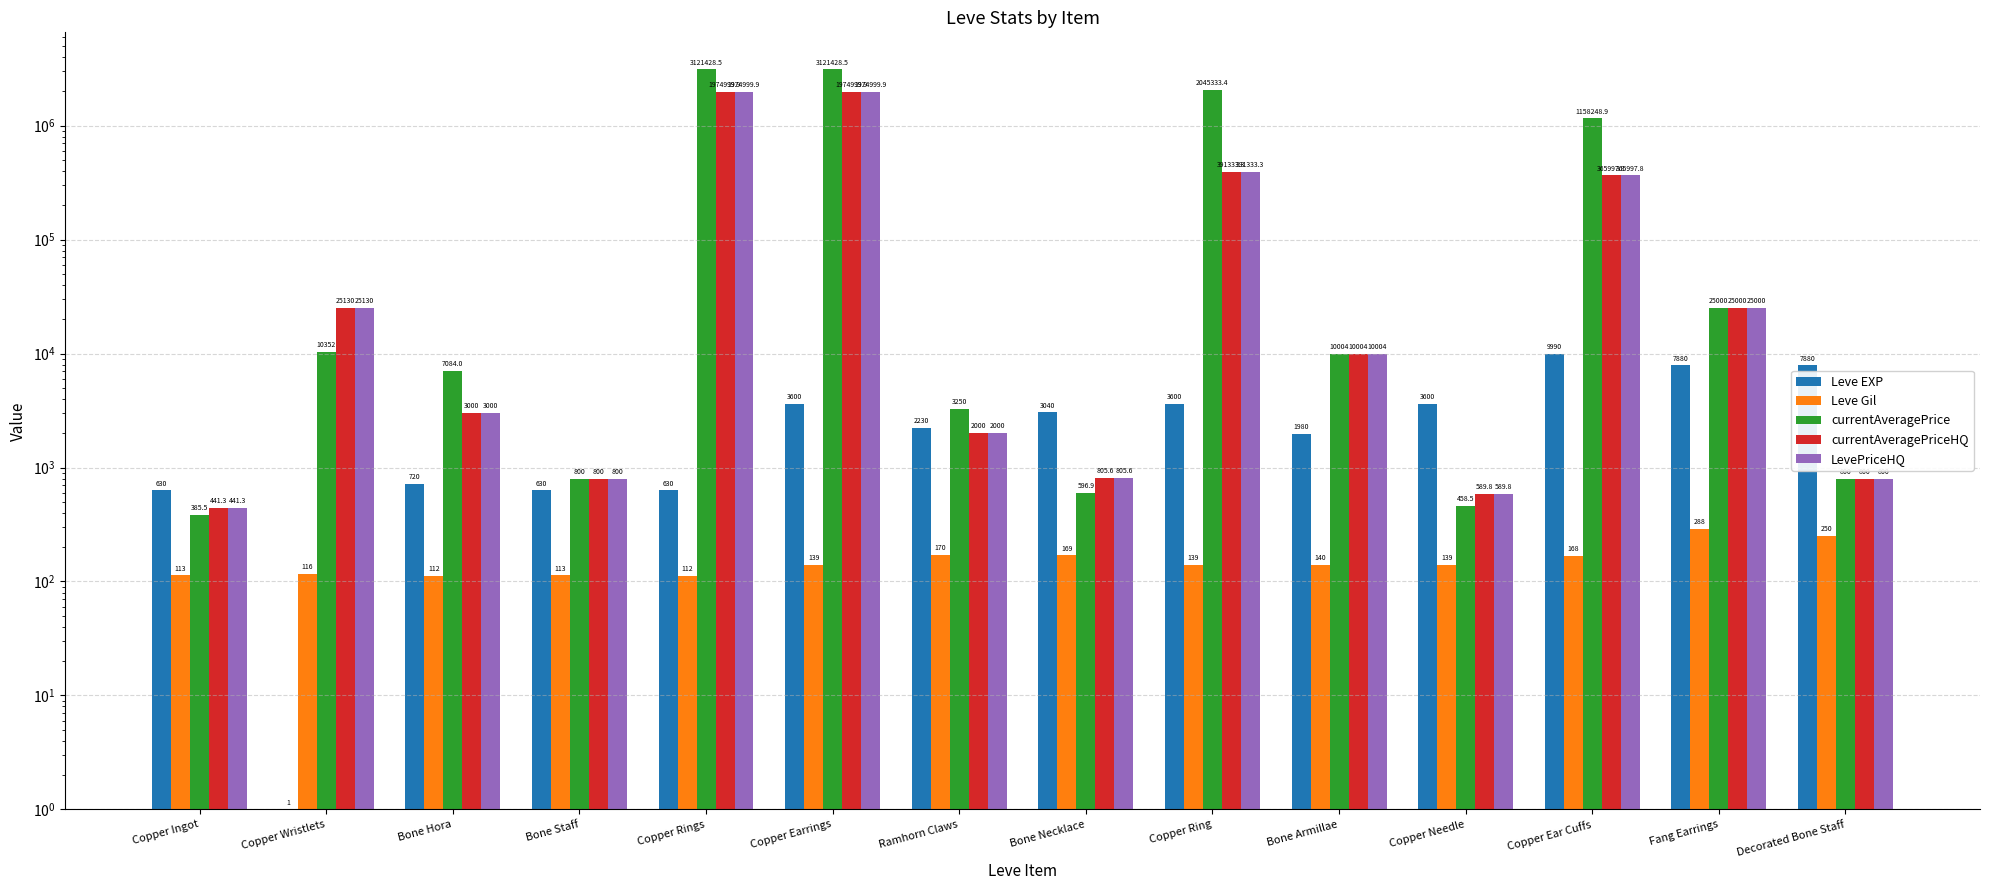

Reading left to right, list all the values displayed in this chart.

Leve EXP: Copper Ingot=630.0	Copper Wristlets=1.0	Bone Hora=720.0	Bone Staff=630.0	Copper Rings=630.0	Copper Earrings=3600.0	Ramhorn Claws=2230.0	Bone Necklace=3040.0	Copper Ring=3600.0	Bone Armillae=1980.0	Copper Needle=3600.0	Copper Ear Cuffs=9990.0	Fang Earrings=7880.0	Decorated Bone Staff=7880.0
Leve Gil: Copper Ingot=113.0	Copper Wristlets=116.0	Bone Hora=112.0	Bone Staff=113.0	Copper Rings=112.0	Copper Earrings=139.0	Ramhorn Claws=170.0	Bone Necklace=169.0	Copper Ring=139.0	Bone Armillae=140.0	Copper Needle=139.0	Copper Ear Cuffs=168.0	Fang Earrings=288.0	Decorated Bone Staff=250.0
currentAveragePrice: Copper Ingot=385.5	Copper Wristlets=10352.0	Bone Hora=7084.1	Bone Staff=800.0	Copper Rings=3121428.5	Copper Earrings=3121428.5	Ramhorn Claws=3250.0	Bone Necklace=596.9	Copper Ring=2045333.4	Bone Armillae=10004.0	Copper Needle=458.5	Copper Ear Cuffs=1158248.9	Fang Earrings=25000.0	Decorated Bone Staff=800.0
currentAveragePriceHQ: Copper Ingot=441.3	Copper Wristlets=25130.0	Bone Hora=3000.0	Bone Staff=800.0	Copper Rings=1974999.9	Copper Earrings=1974999.9	Ramhorn Claws=2000.0	Bone Necklace=805.6	Copper Ring=391333.3	Bone Armillae=10004.0	Copper Needle=589.8	Copper Ear Cuffs=365997.8	Fang Earrings=25000.0	Decorated Bone Staff=800.0
LevePriceHQ: Copper Ingot=441.3	Copper Wristlets=25130.0	Bone Hora=3000.0	Bone Staff=800.0	Copper Rings=1974999.9	Copper Earrings=1974999.9	Ramhorn Claws=2000.0	Bone Necklace=805.6	Copper Ring=391333.3	Bone Armillae=10004.0	Copper Needle=589.8	Copper Ear Cuffs=365997.8	Fang Earrings=25000.0	Decorated Bone Staff=800.0